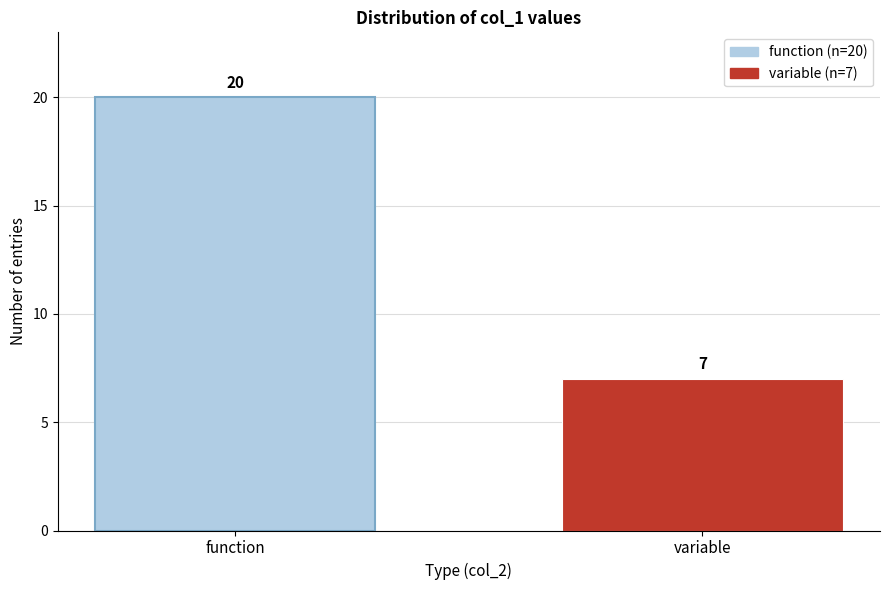

Reading left to right, what are all the values shown in this chart?

function=20	variable=7